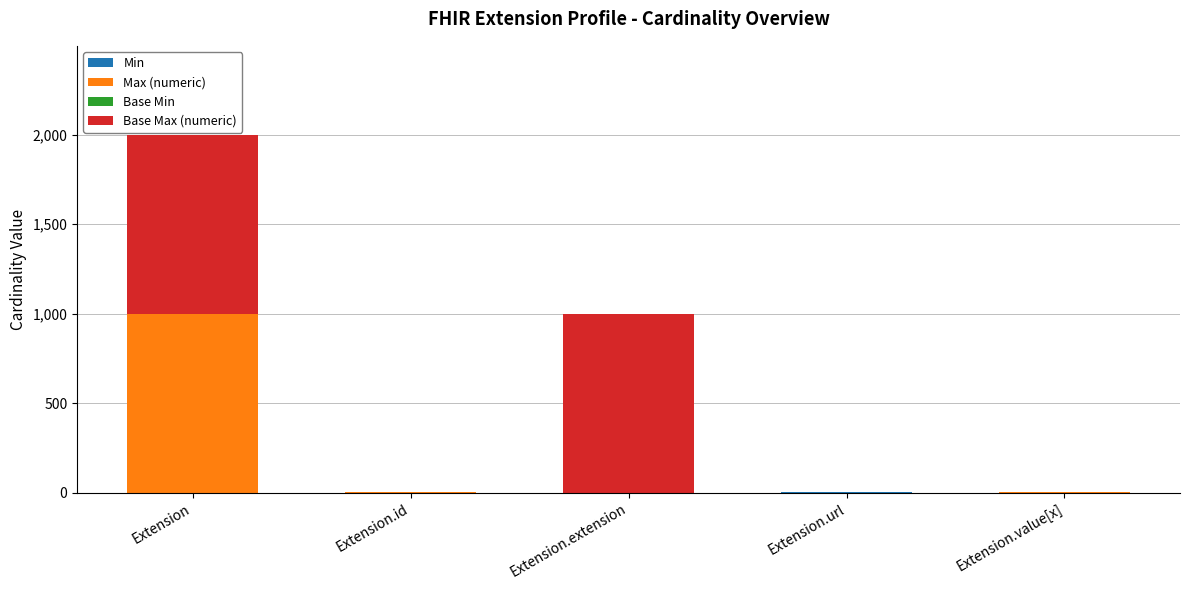

At which category is the sum across all series the highest?

Extension